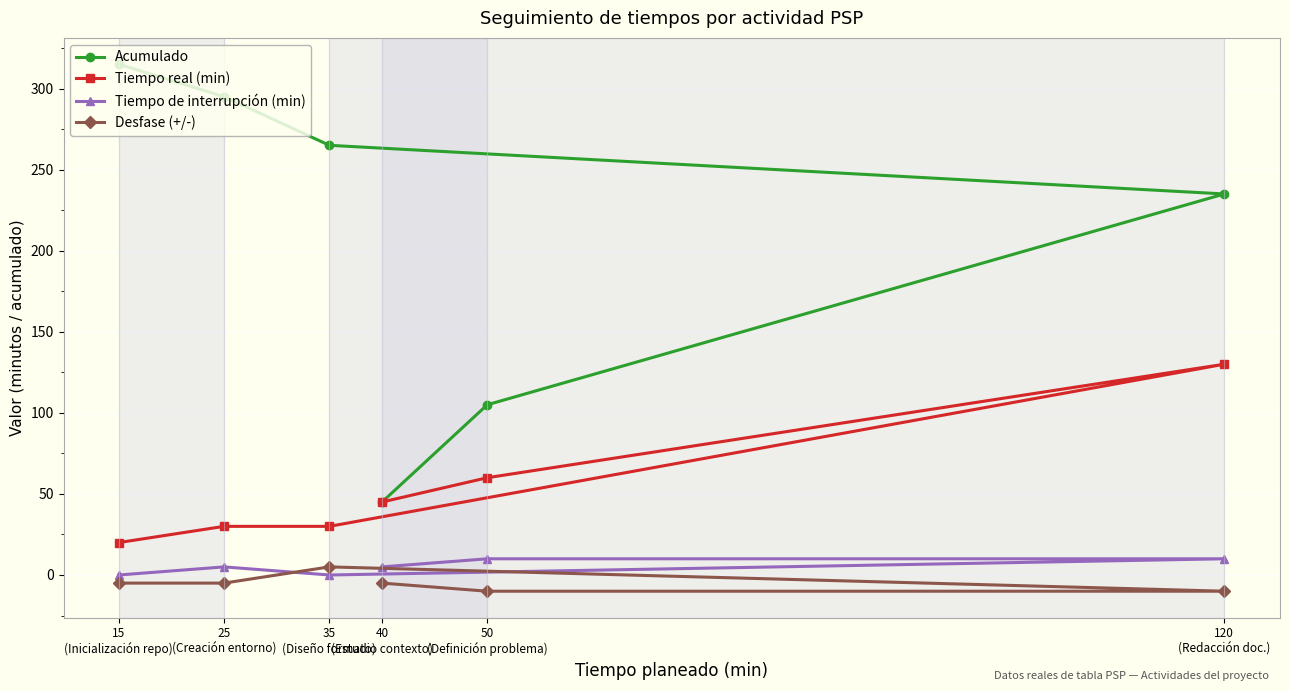

At which label does Desfase (+/-) reach its minimum?

50
(Definición problema)